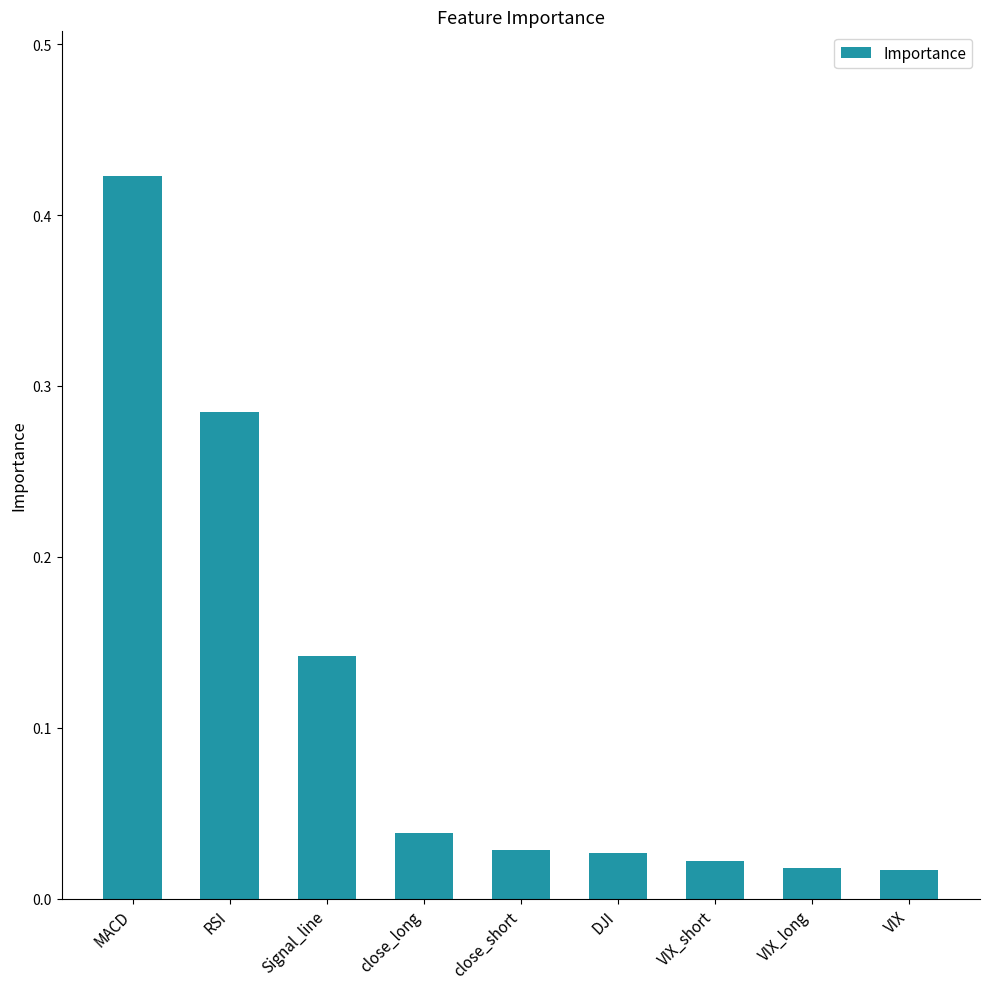

Which category has the highest value across all series?

MACD